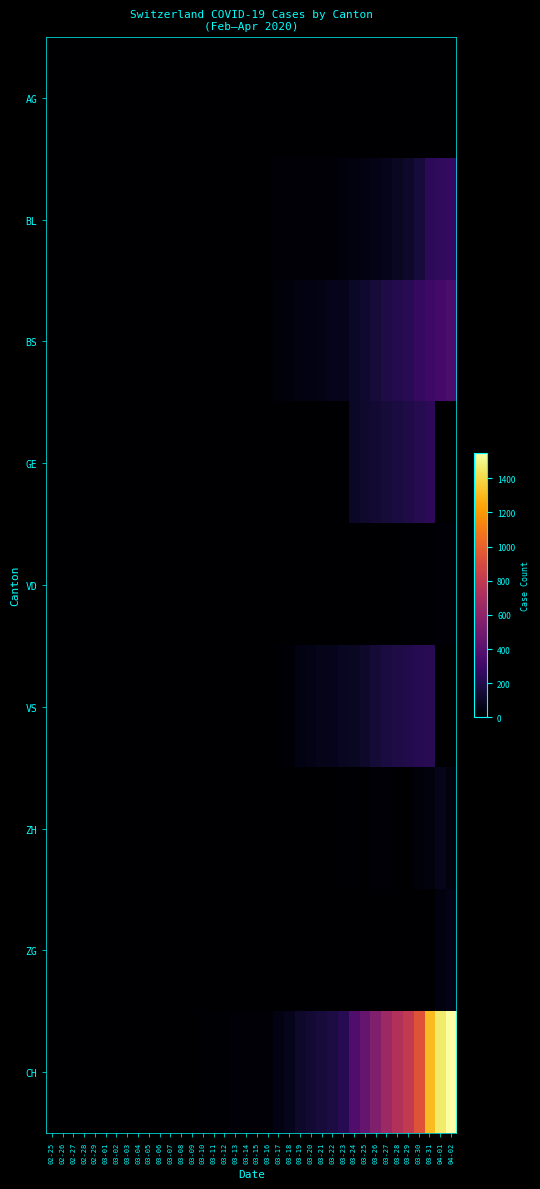

At which category does the chart reach its minimum across all series?

02-25